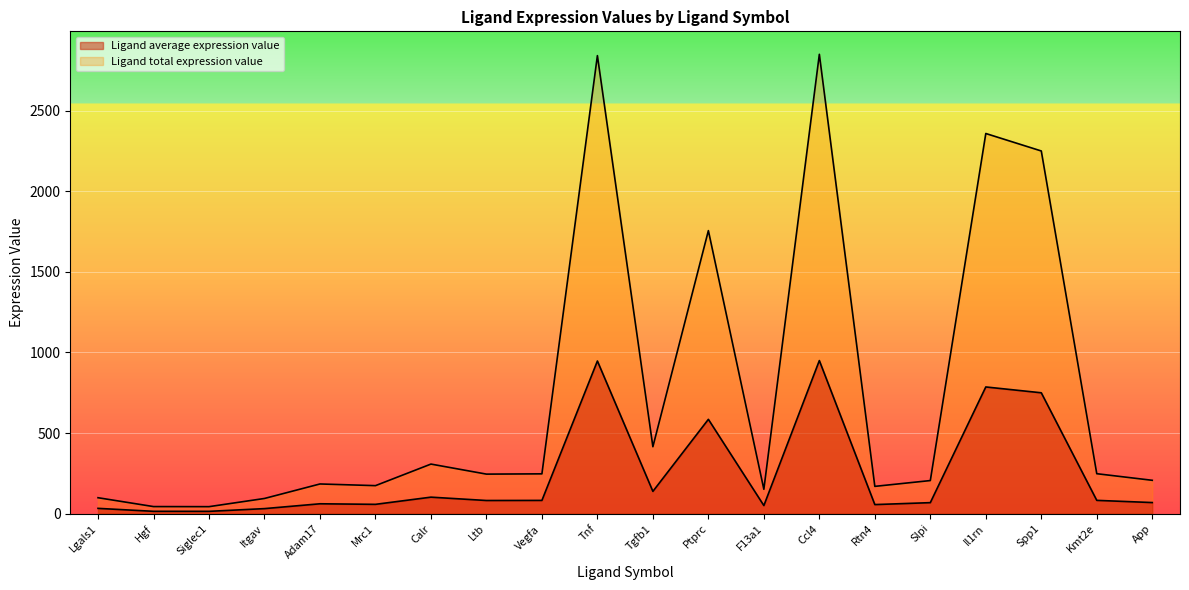

What value does the Ligand total expression value series have at App?

207.1